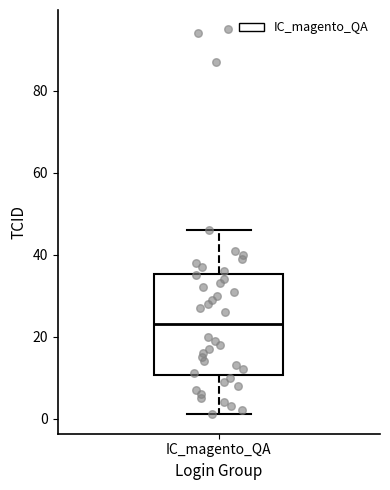

Transcribe this box plot: give where the median line is, the range the box spans, and where the two whiskers end, as read against the y-axis. The values are not printed on the chart, so give them approximately, as read against the axis.

median 24, box 10 to 36, whiskers 2 to 46